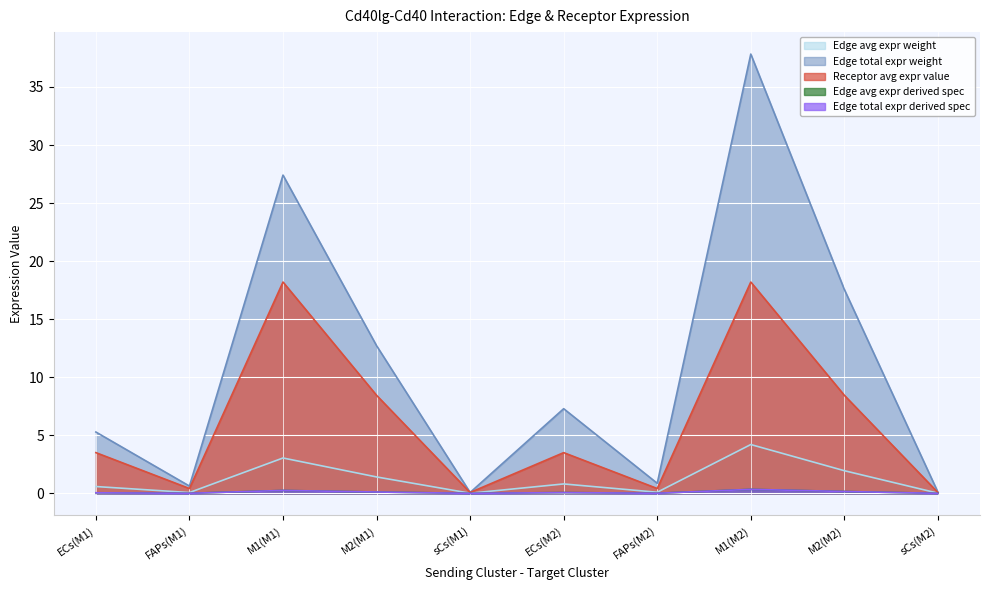

How many lines are shown in the chart?

5